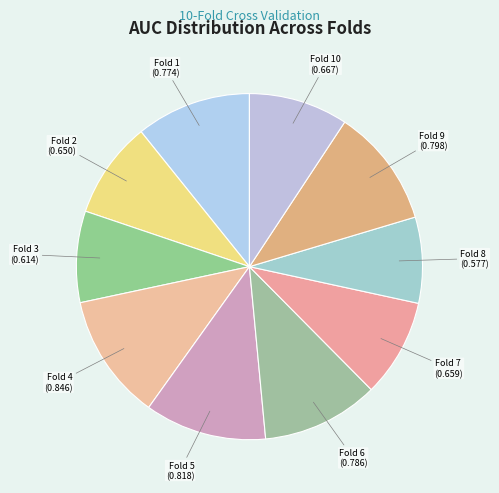

Is there any slice that represents more than half of the pie?

No